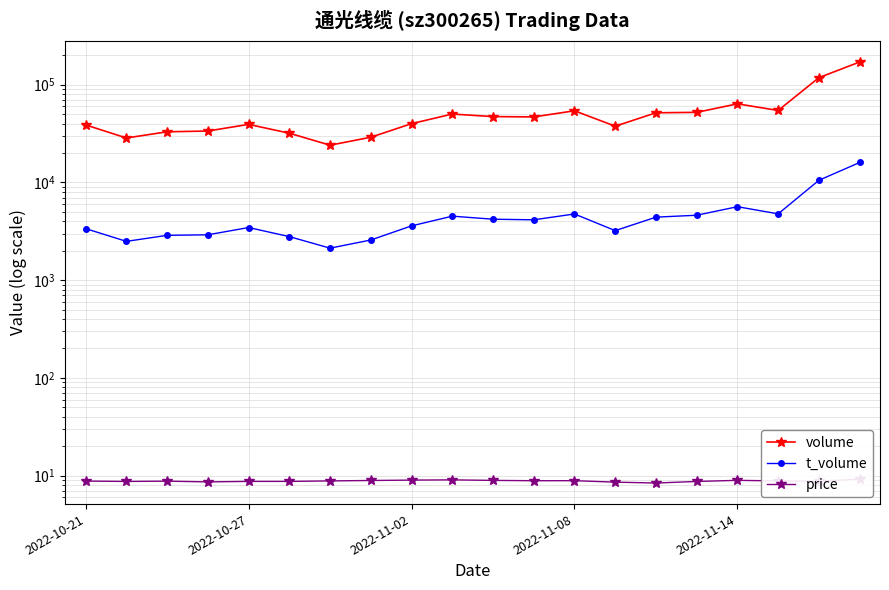

What is the highest value of the t_volume series?

15987.0